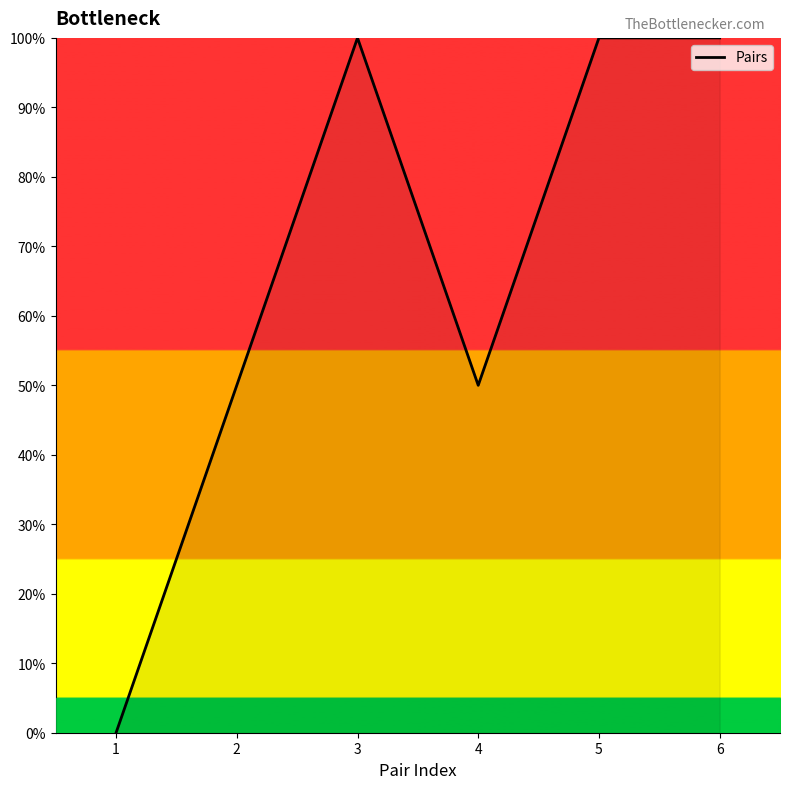

True or false: the data shows 50 at 2.

True